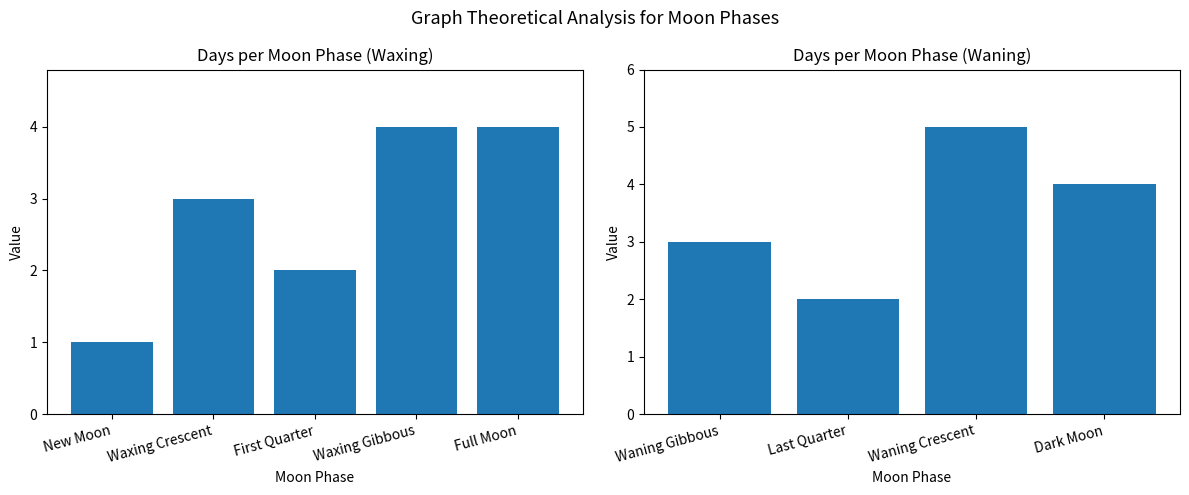

What is the value of the 5th bar from the left?

4